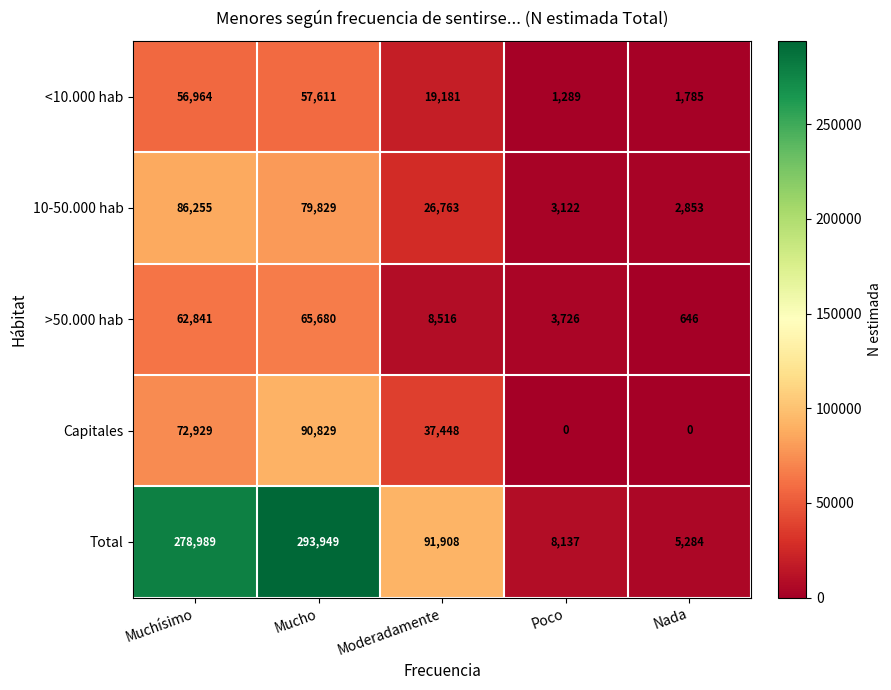

The value of <10.000 hab at Poco is 1289. True or false?

True